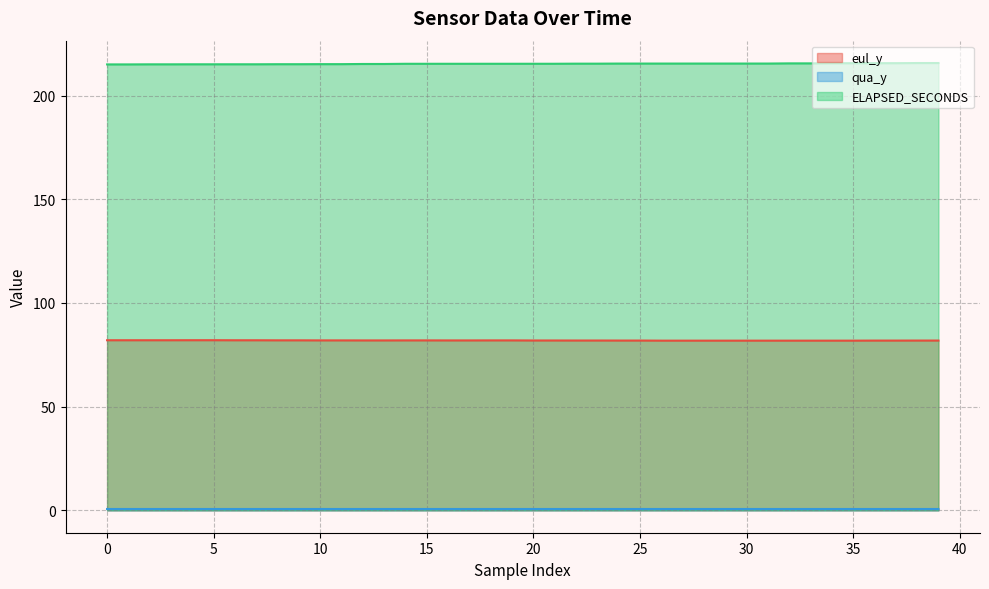

The ELAPSED_SECONDS series shows 318.7 at 34. True or false?

False